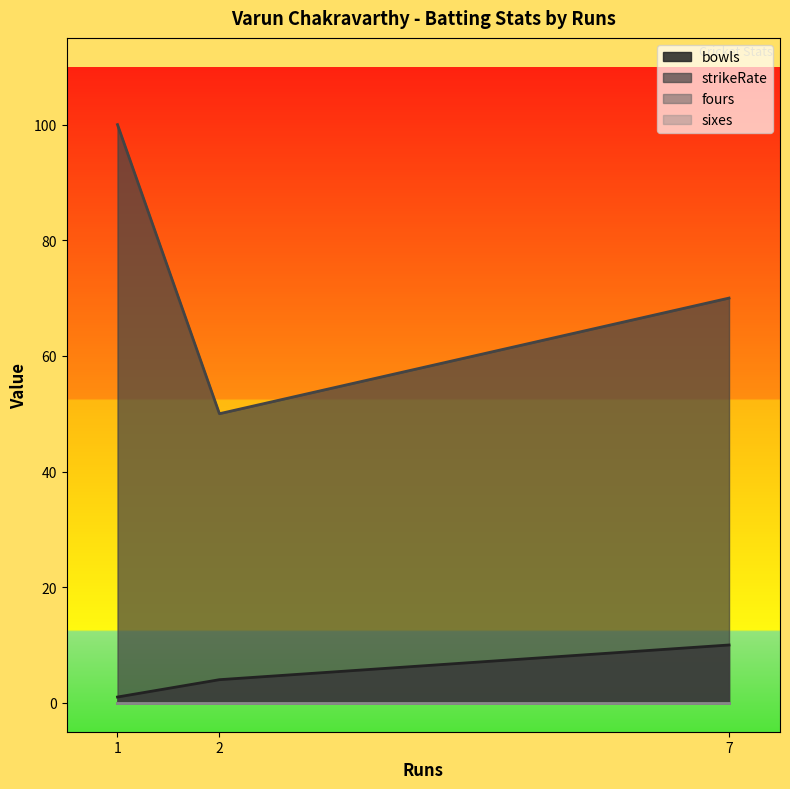

How many values in the bowls series are below 4?

1